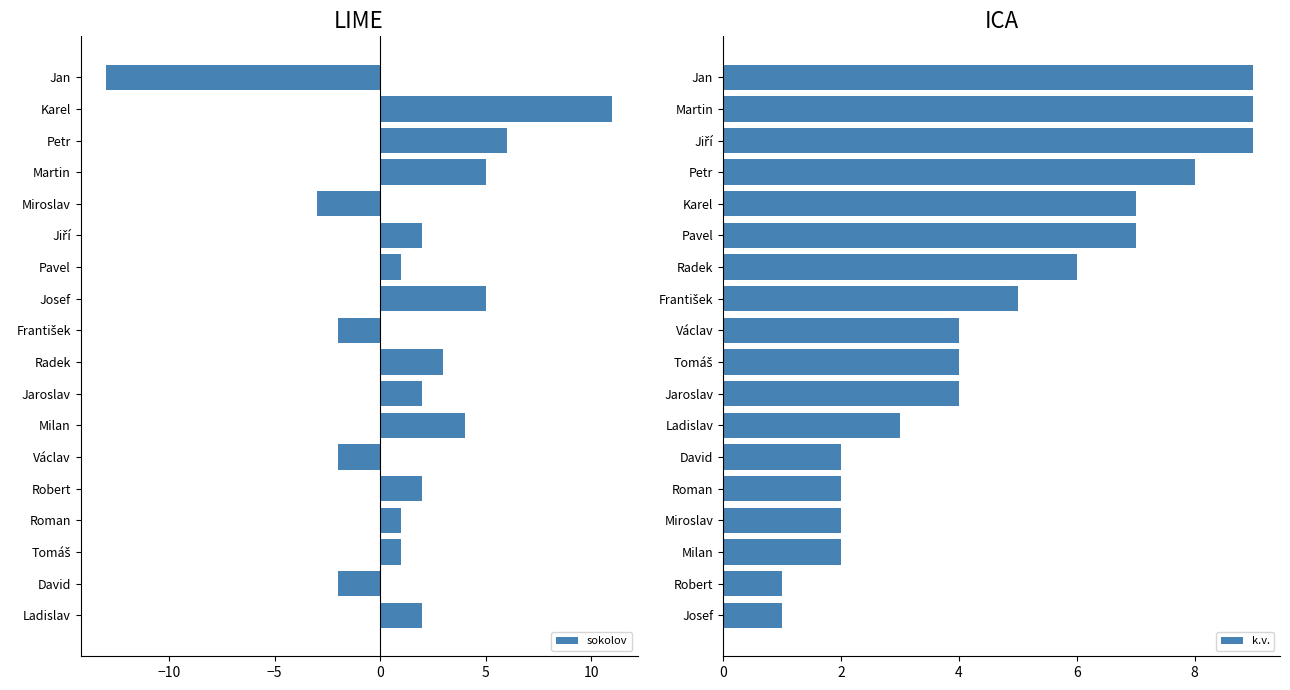

At how many categories does at least one series exceed 7?

4